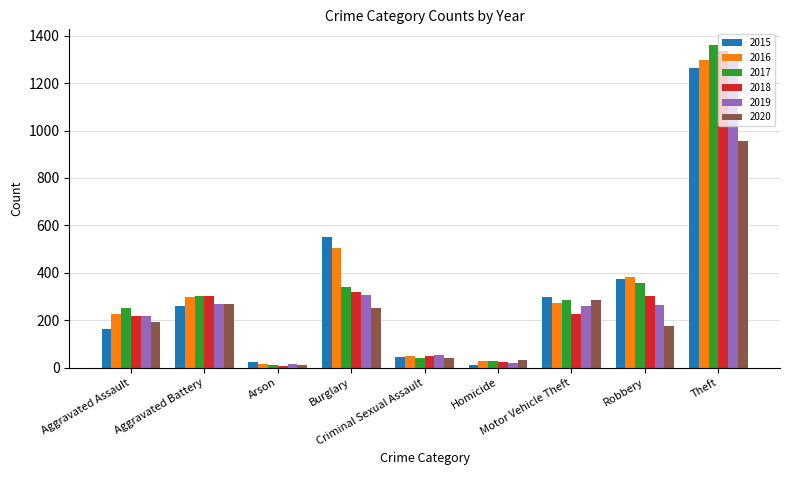

What is the maximum value shown in the chart?

1359